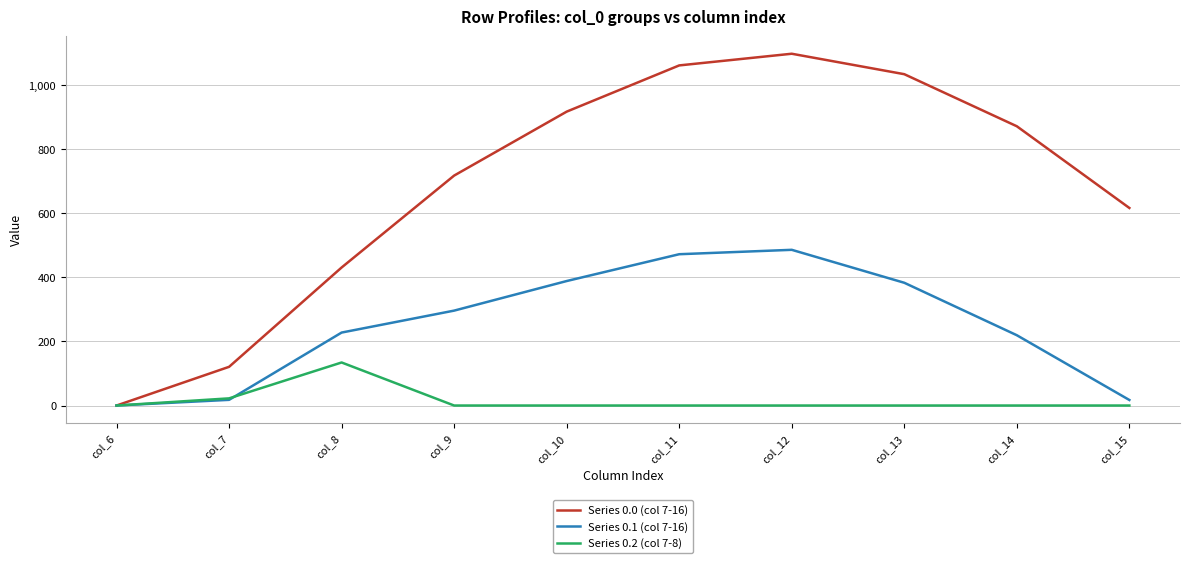

List the series in order of their peak value, highest first.

Series 0.0 (col 7-16), Series 0.1 (col 7-16), Series 0.2 (col 7-8)